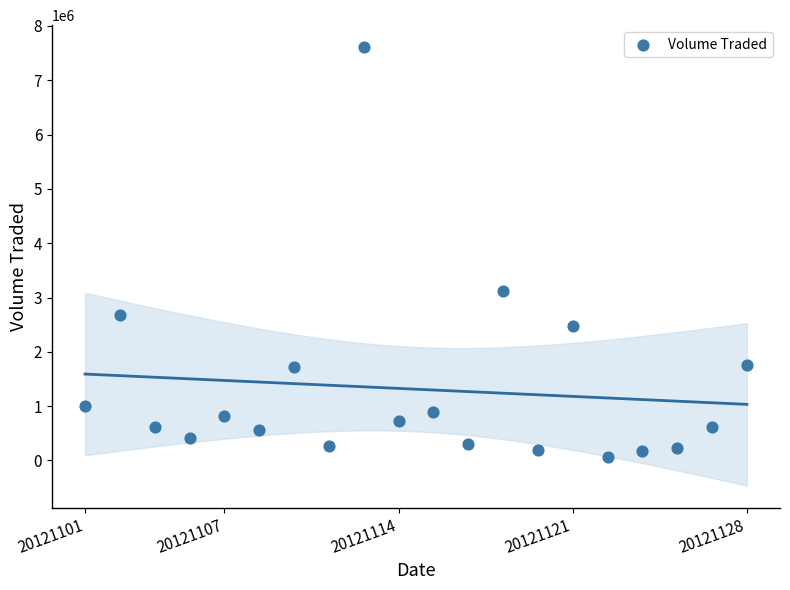

What Y value in the scatter plot is closest to 3839600?

3115300